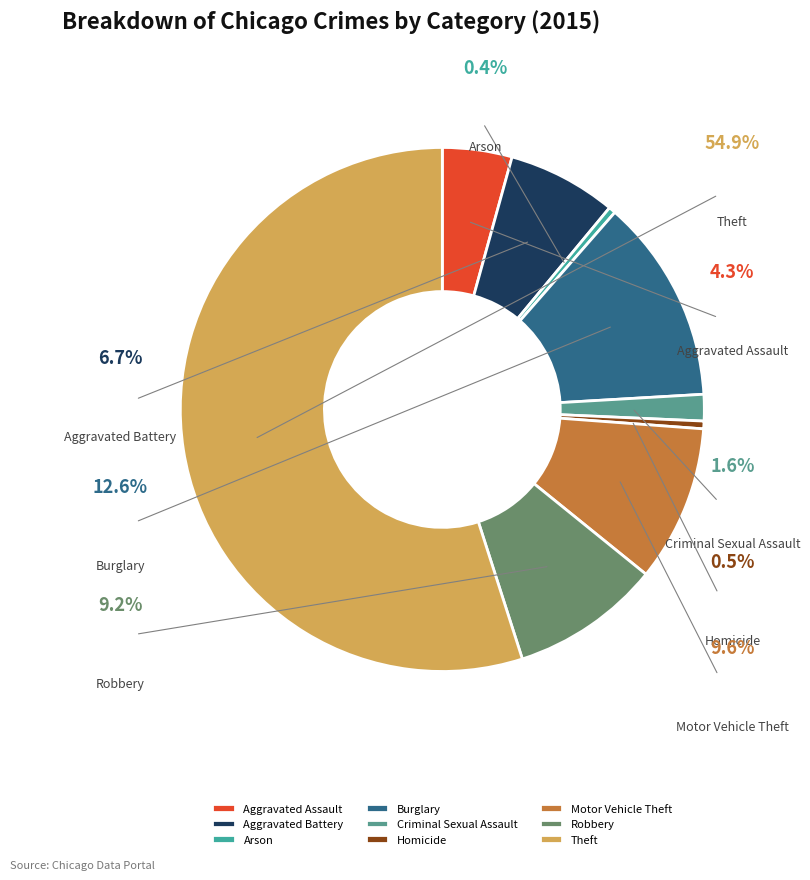

What percentage is the Aggravated Battery slice, to the nearest percent?

7%